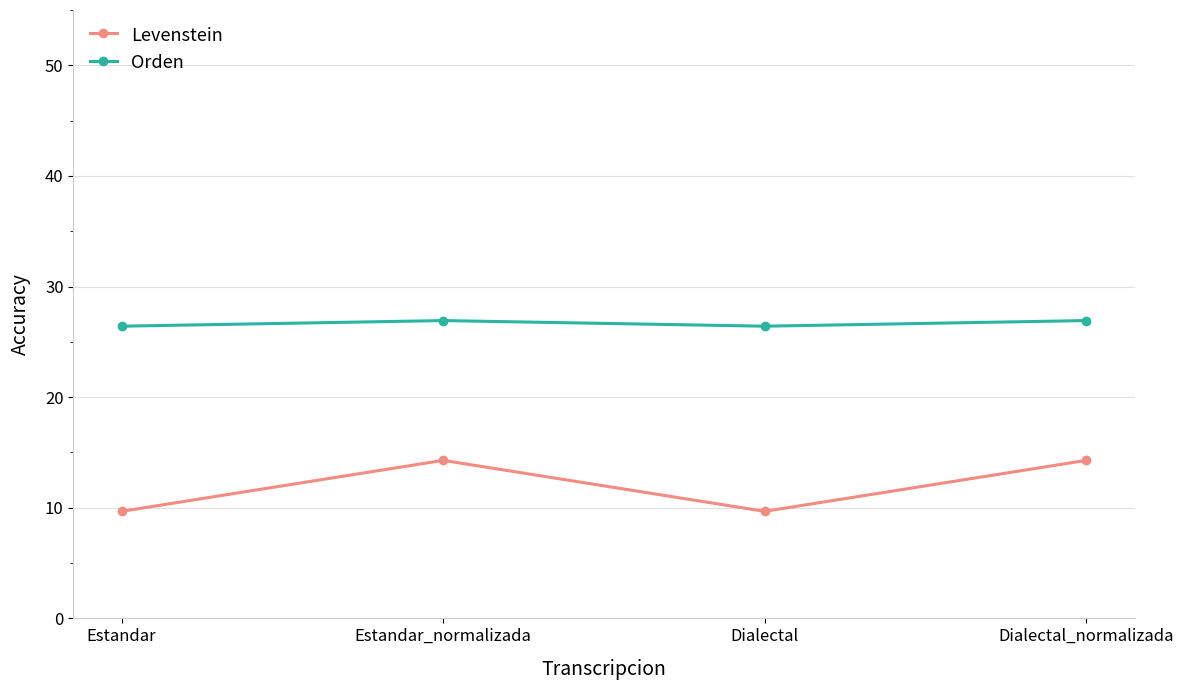

What is the highest value of the Levenstein series?

14.3